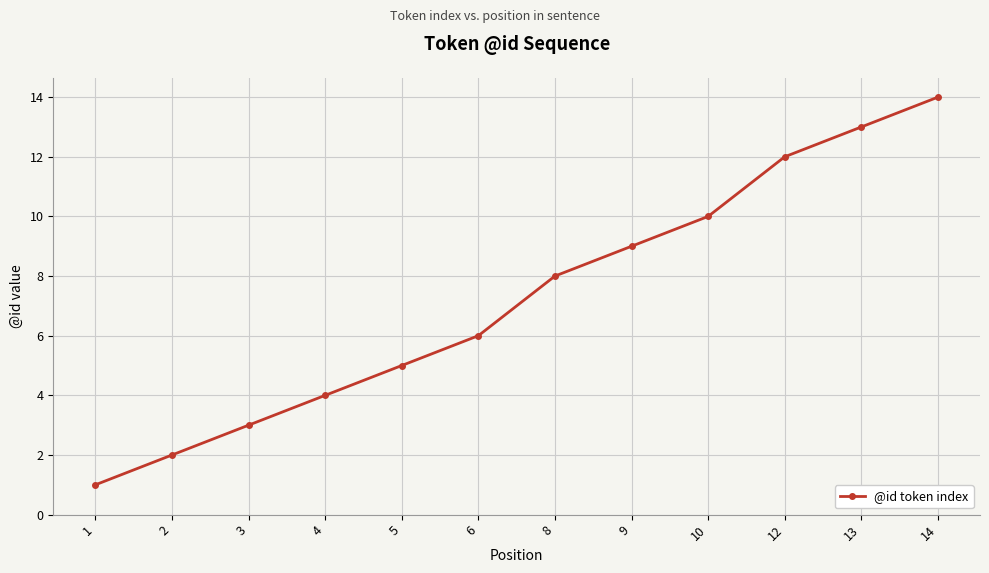

Reading left to right, list all the values displayed in this chart.

1	2	3	4	5	6	8	9	10	12	13	14